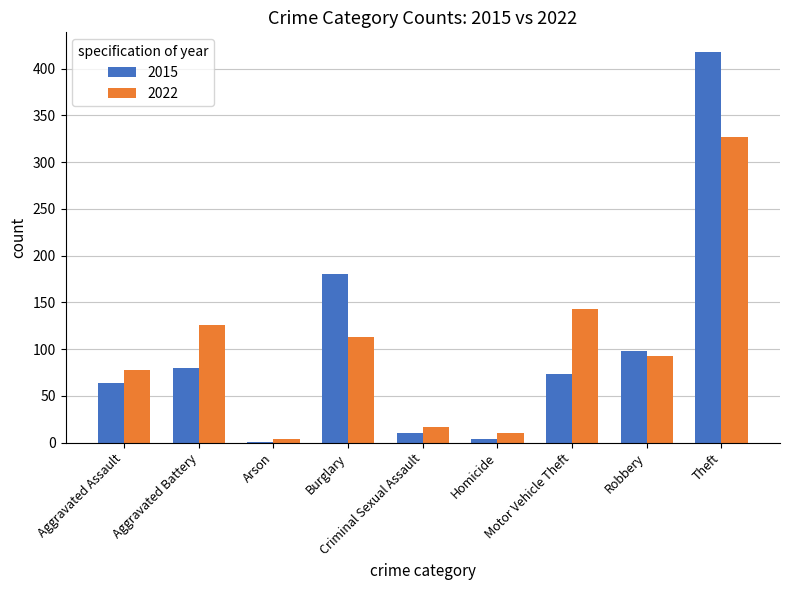

What is the sum of the 2015 values at Criminal Sexual Assault and Motor Vehicle Theft?

83